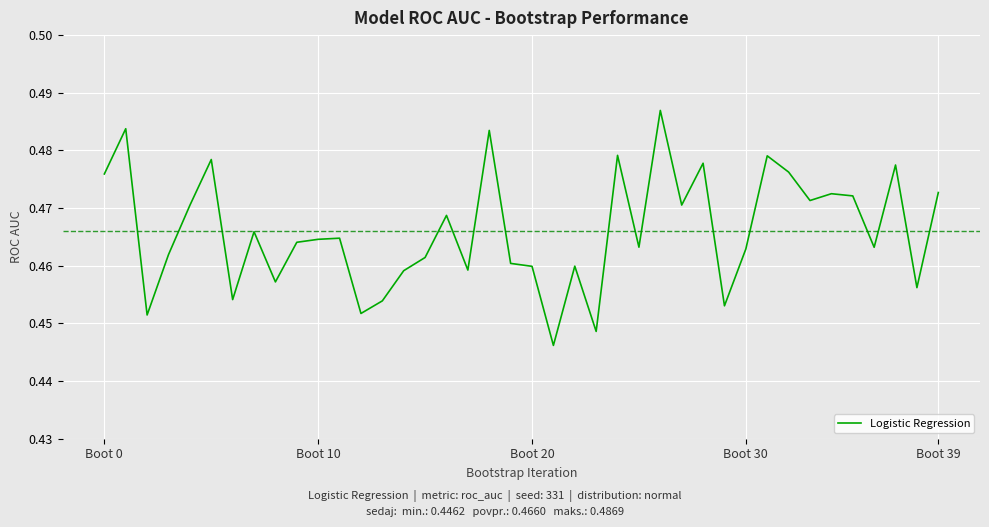

Is this an area chart (filled region under the line)?

No